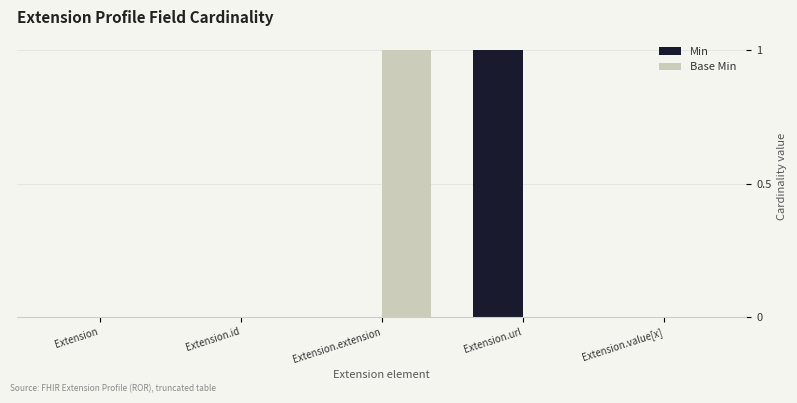

Reading left to right, what are all the values shown in this chart?

Min: 0	0	0	1	0
Base Min: 0	0	1	0	0